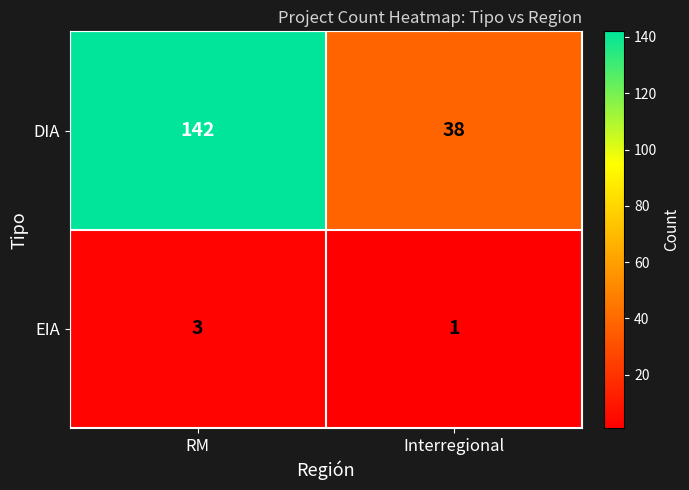

What is the difference between the maximum and minimum values in the DIA series?

104